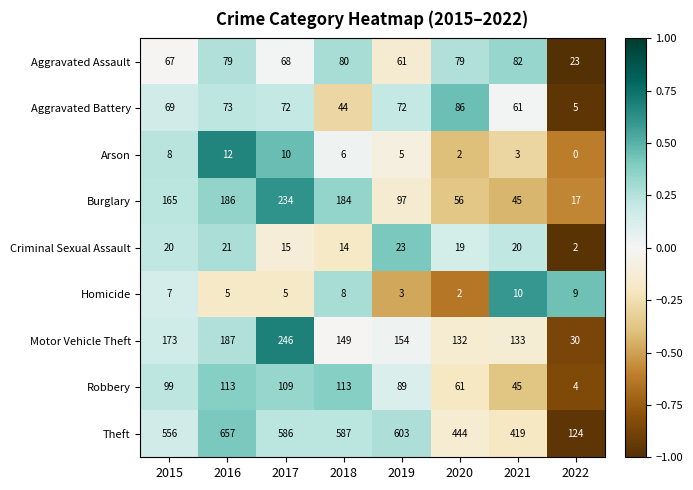

What is the maximum value for Aggravated Battery?

86